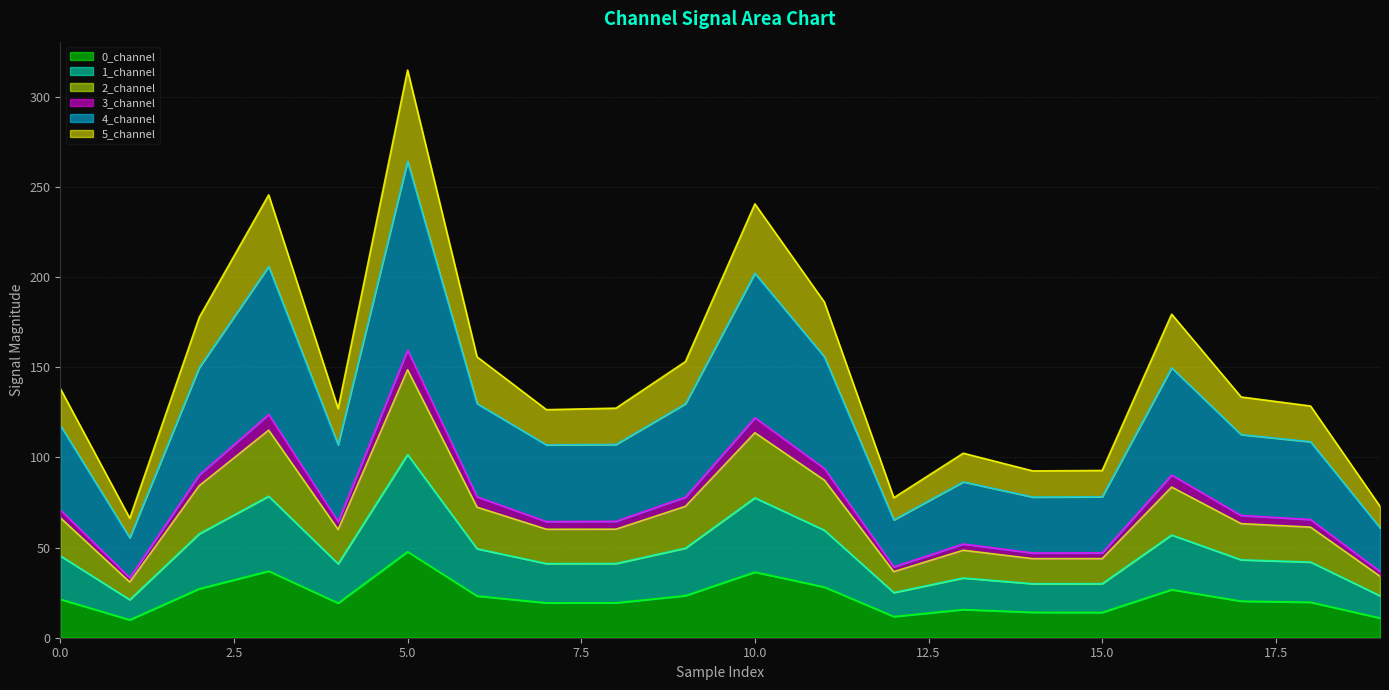

Does the chart display data point markers on the line(s)?

No